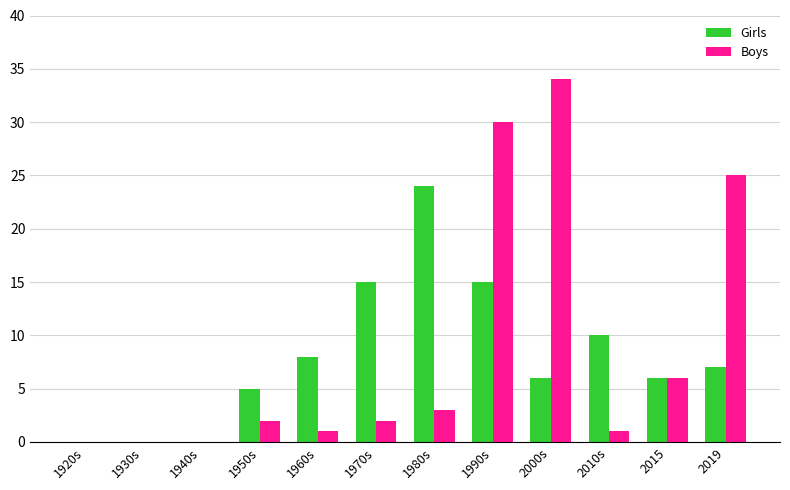

True or false: Girls has a value of 11 at 1920s.

False